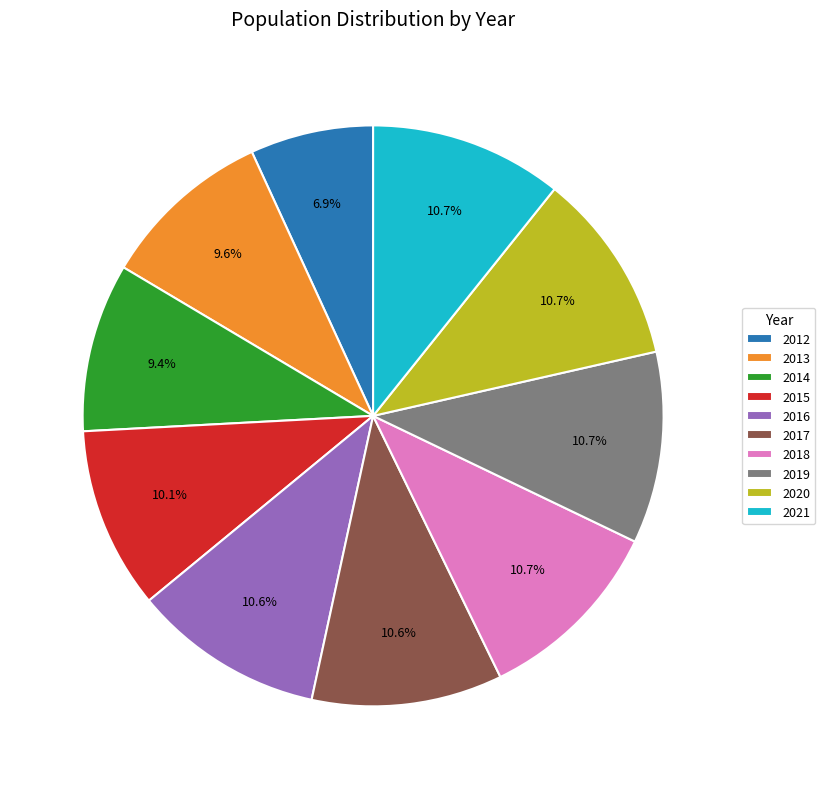

Is there any slice that represents more than half of the pie?

No